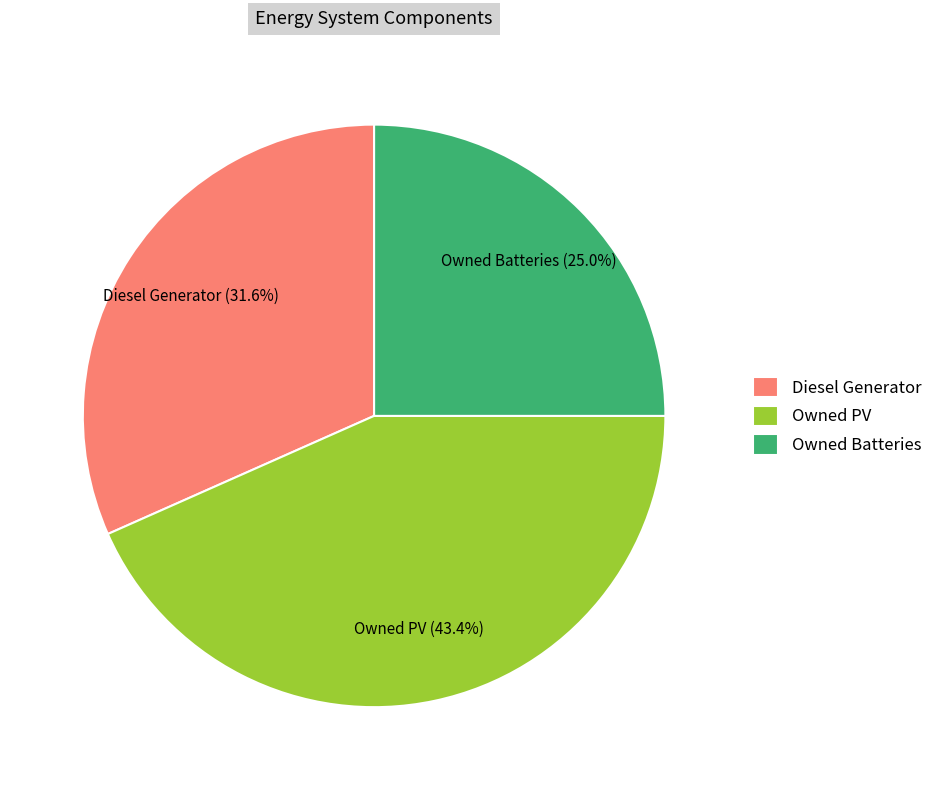

To the nearest percent, what portion does Owned PV represent?

43%